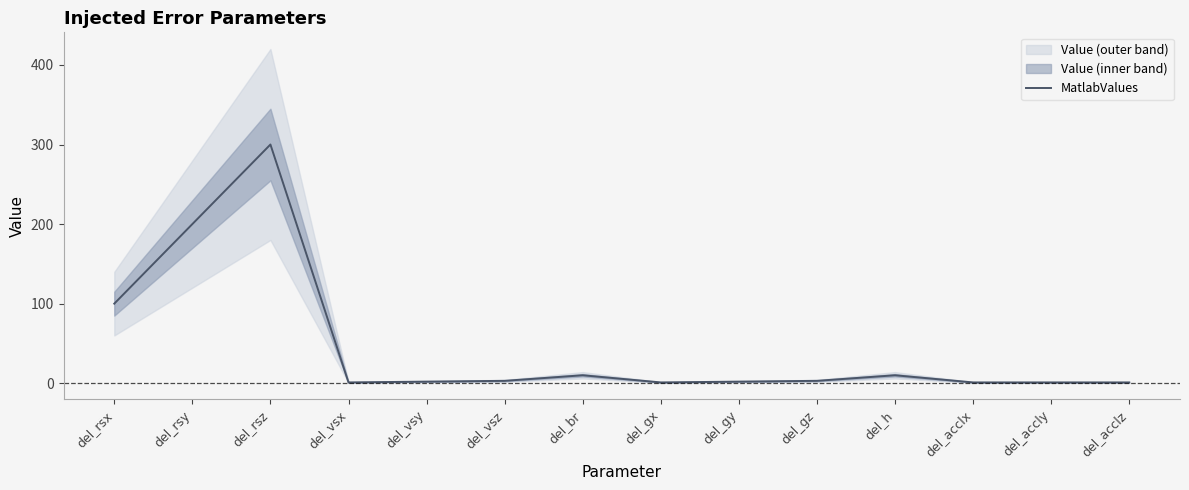

What is the change in value from del_rsx to del_gz?

-97